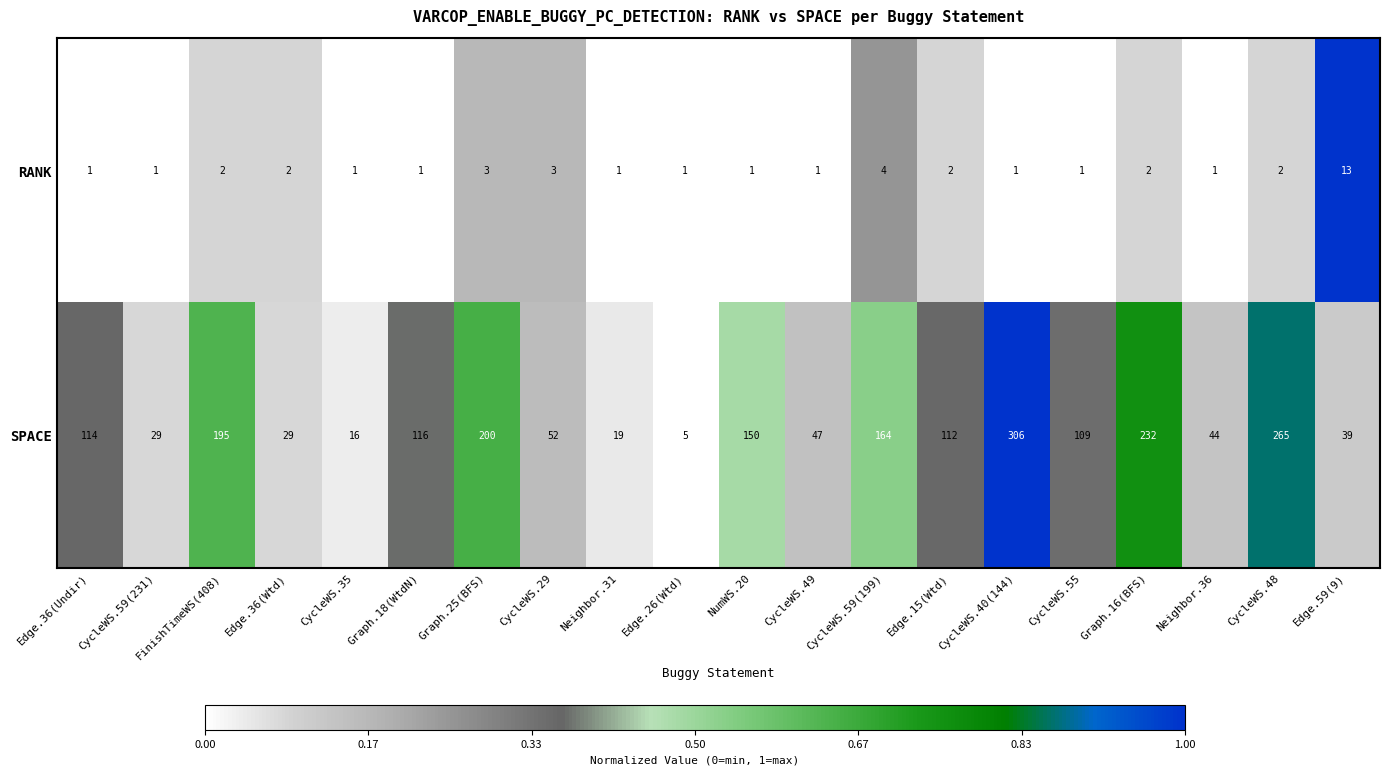

What is the difference between the highest and lowest values at CycleWS.40(144)?

305